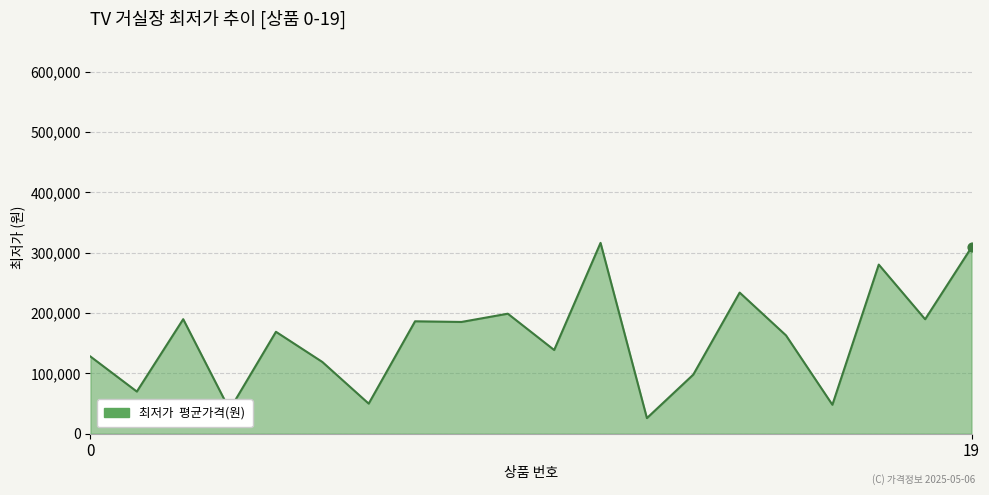

What is the minimum value shown in the chart?

25900